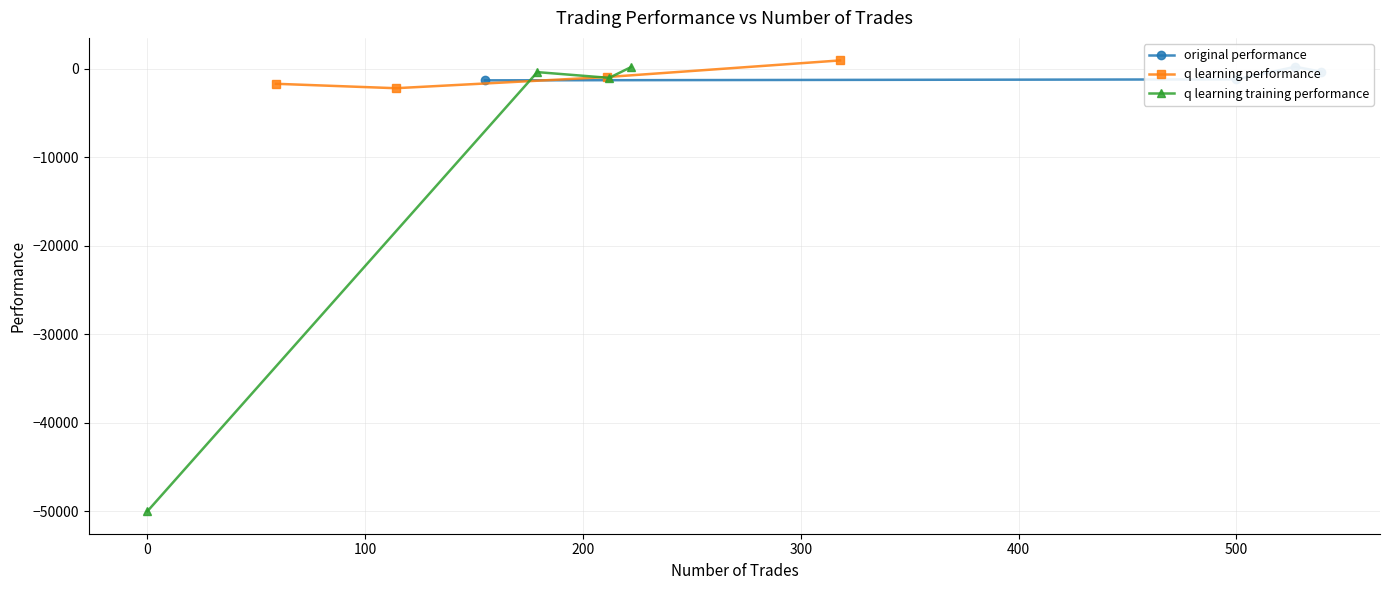

What is the minimum value for q learning performance?

-2208.7